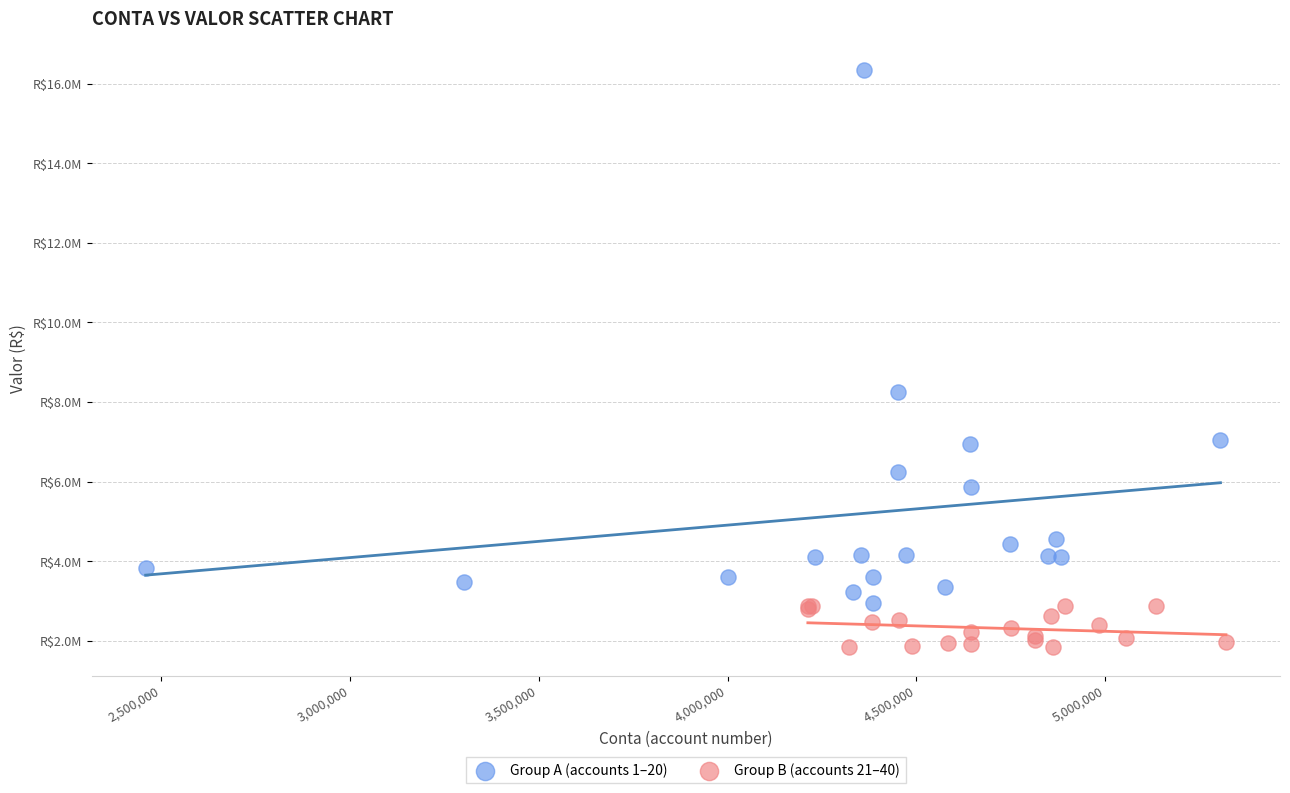

What are all the series names shown in the legend?

Group A (accounts 1–20), Group B (accounts 21–40)